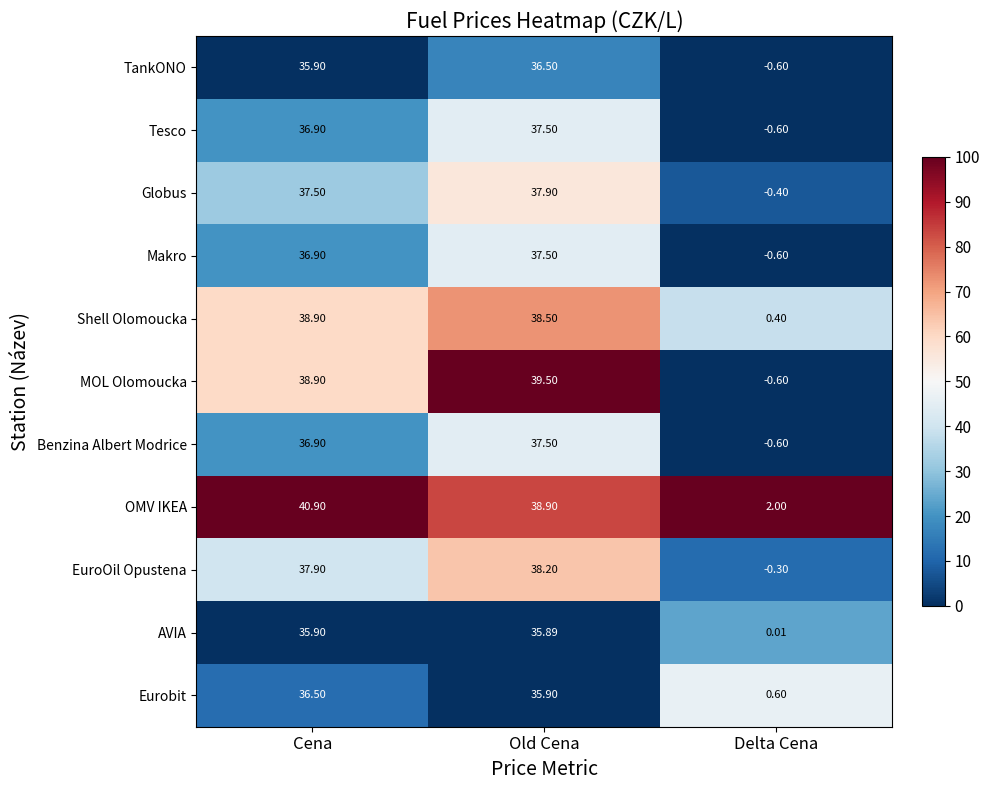

At which label does OMV IKEA first exceed 38?

Cena